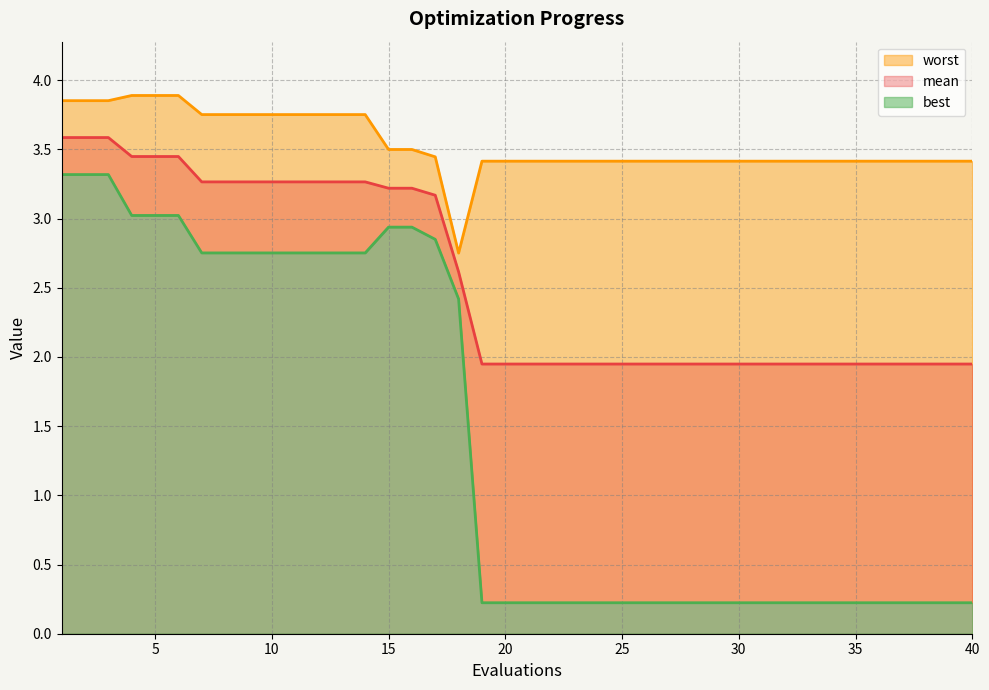

How many mean values are between 1 and 3?

23